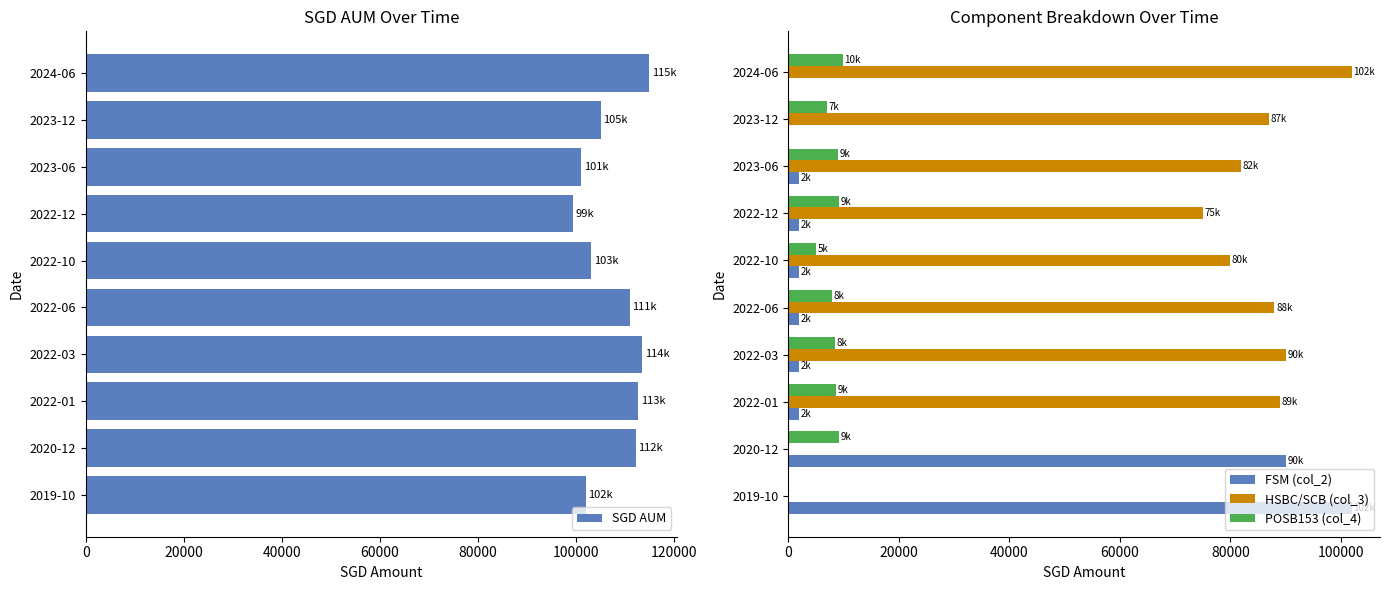

Count the number of categories in the chart.

10